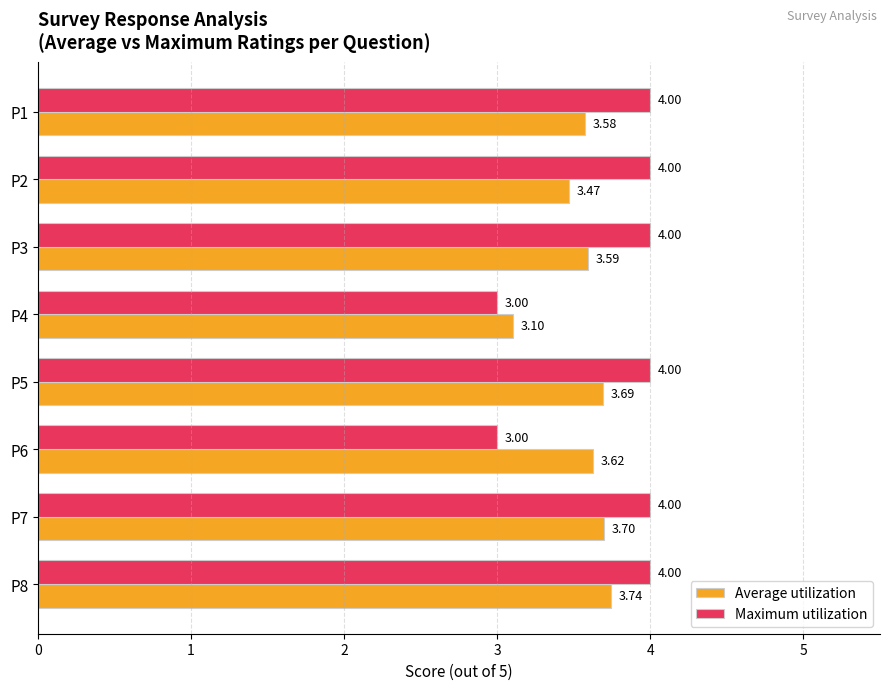

Rank the series by their average value, from lowest to highest.

Average utilization, Maximum utilization